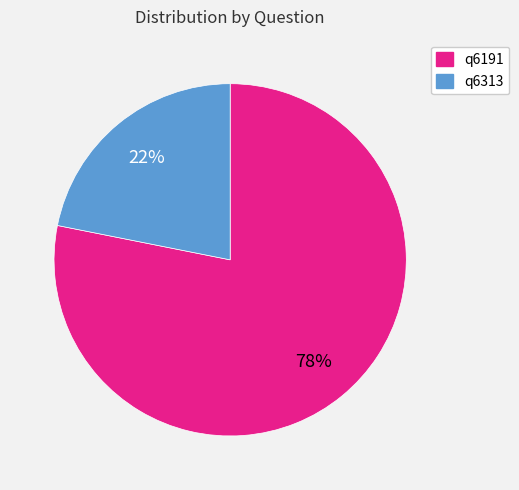

How many segments does this pie chart have?

2